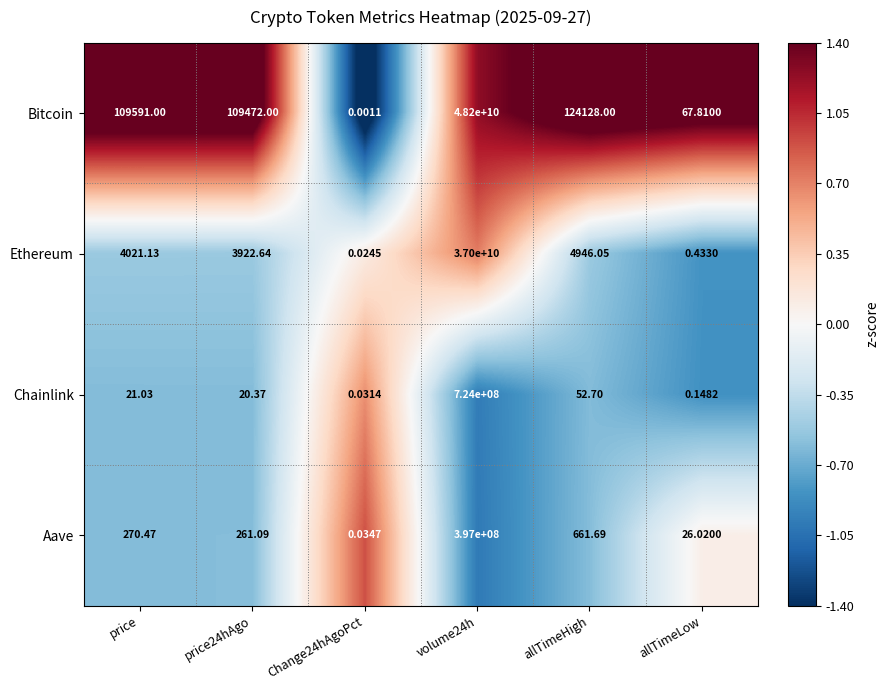

Is the value of Aave at volume24h greater than the value of Ethereum at price?

Yes